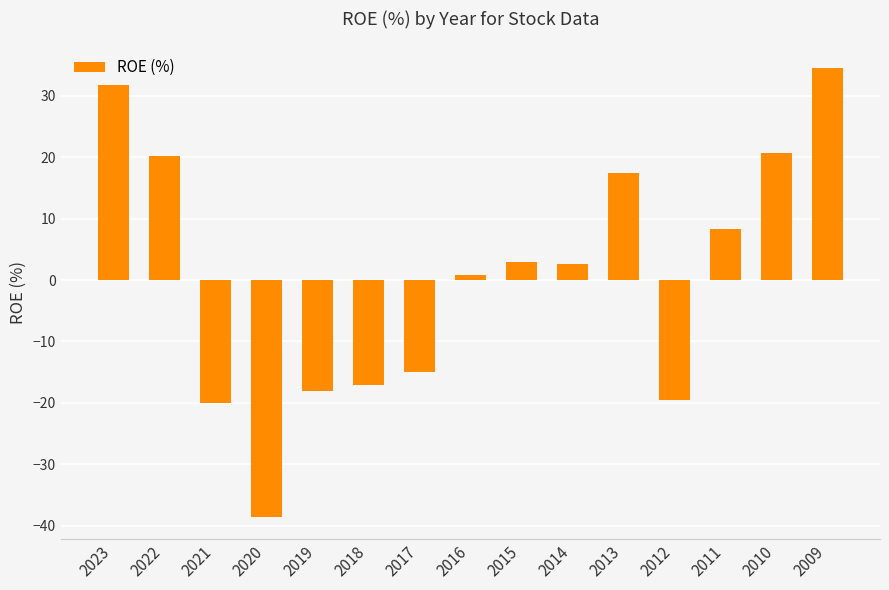

How many values are above zero?

9